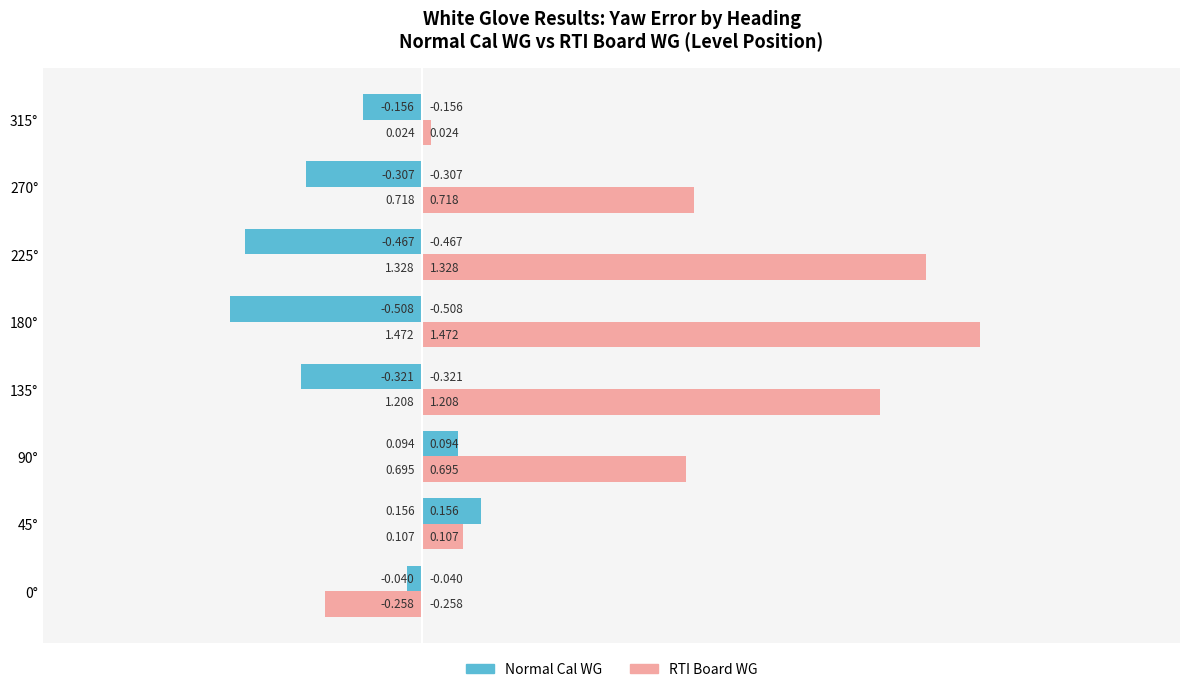

What is the approximate value of RTI Board RMS (level, 45, -45, Inv) at 90?

0.7